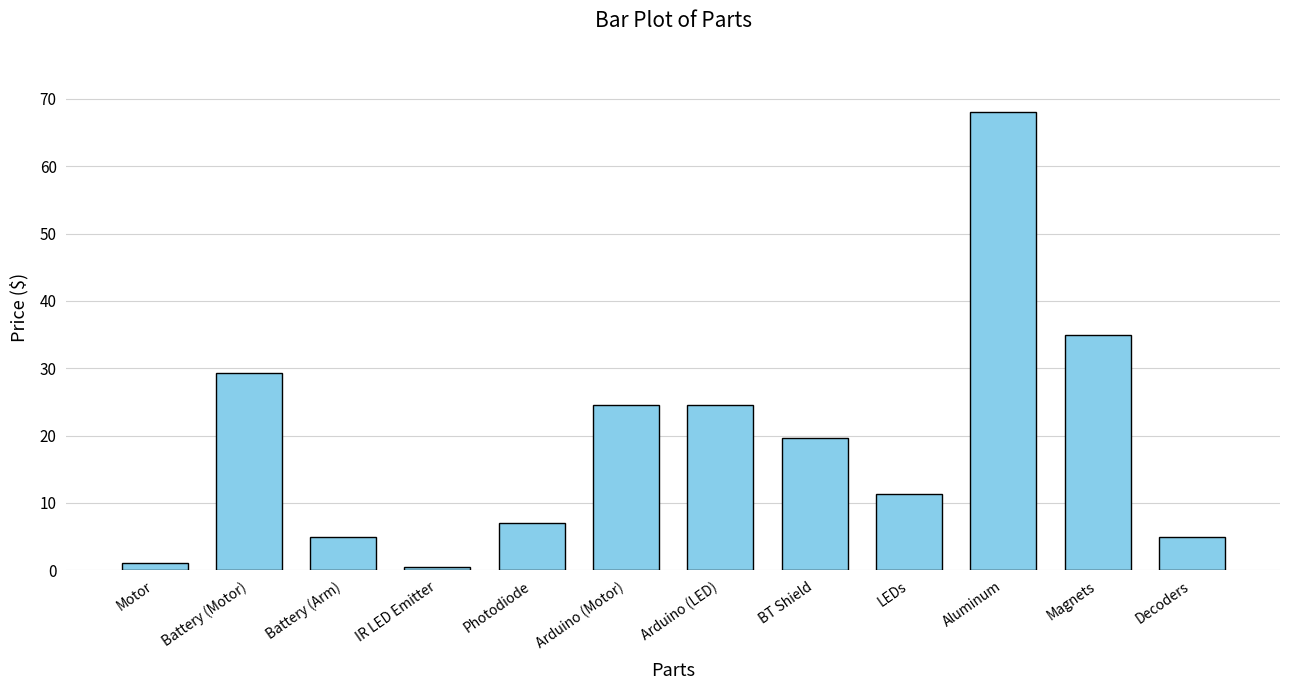

At which label does the data first exceed 19?

Battery (Motor)